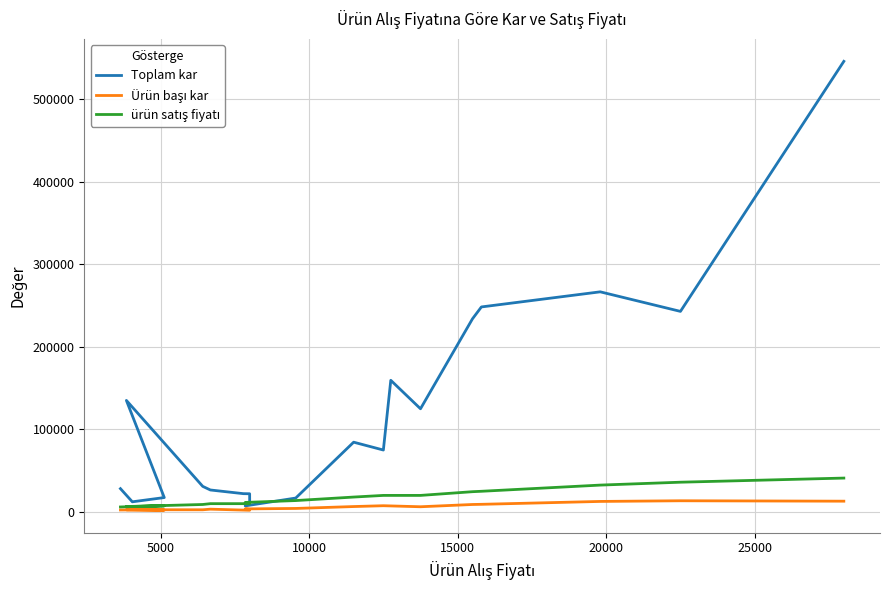

Reading left to right, list all the values displayed in this chart.

Toplam kar: 28188	12245	17392	135099	30948	26576	22120	22000	11996	7298	16800	84487	74990	159478	124980	233974	248373	266679	242982	545958
Ürün başı kar: 2349	2449	2174	2649	2579	3322	2212	2000	2999	3649	4200	6499	7499	7249	6249	8999	9199	12699	13499	12999
ürün satış fiyatı: 5999	6499	7299	6499	8999	9999	9999	9999	10999	11499	13750	17999	19999	19999	19999	24499	24999	32499	35999	40999